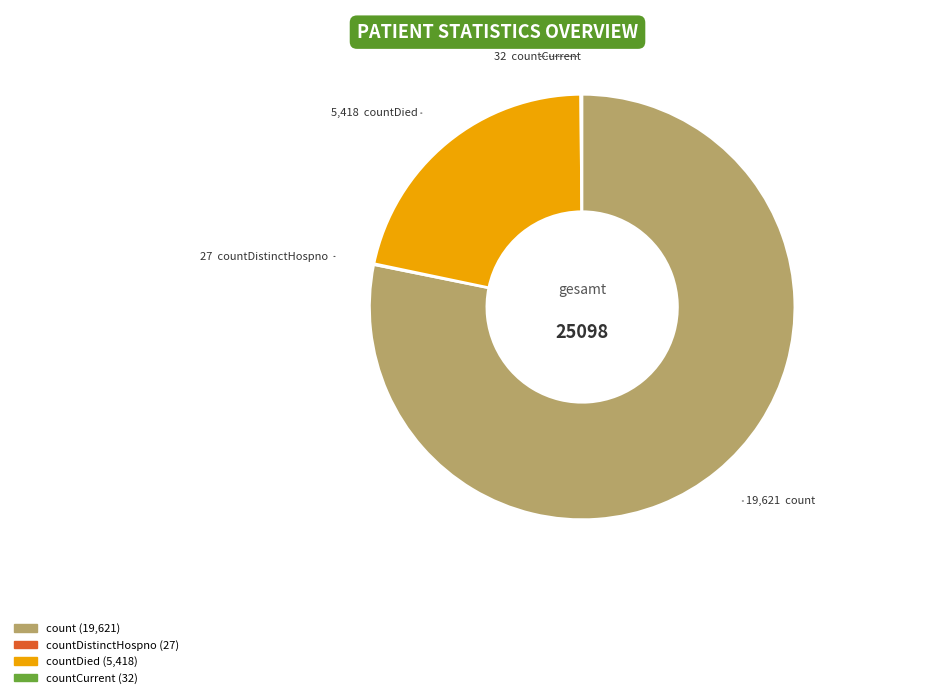

Does any single category account for the majority?

Yes